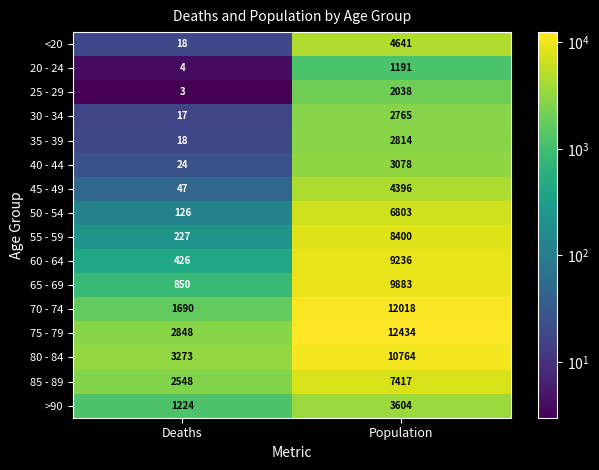

Between Deaths and Population, which series saw the biggest shift?

70 - 74